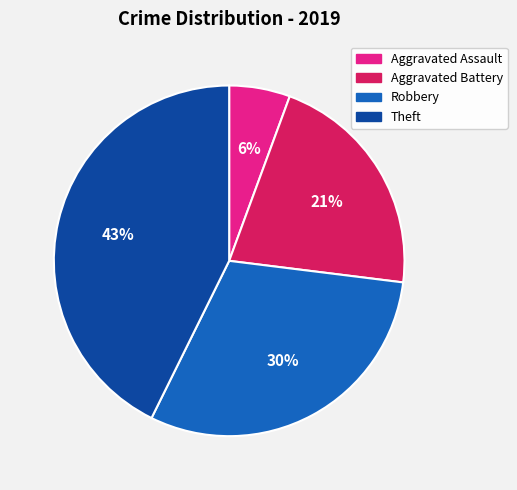

How many segments does this pie chart have?

4